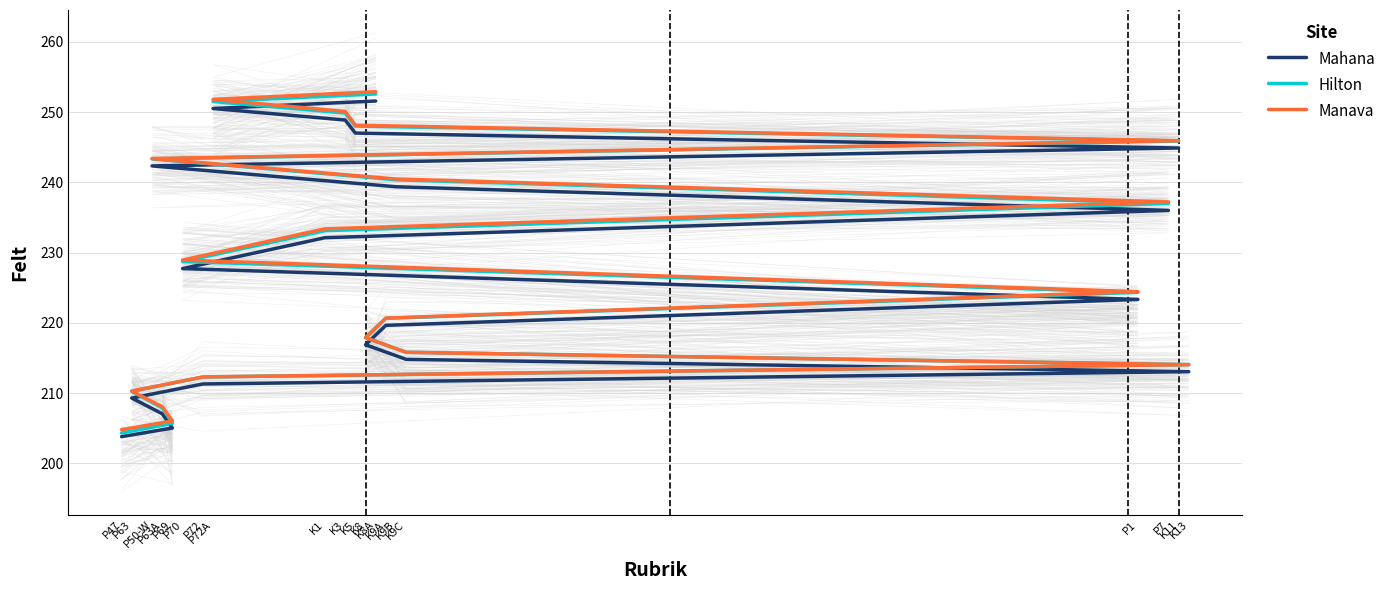

Which series has the largest range (max minus min)?

Hilton